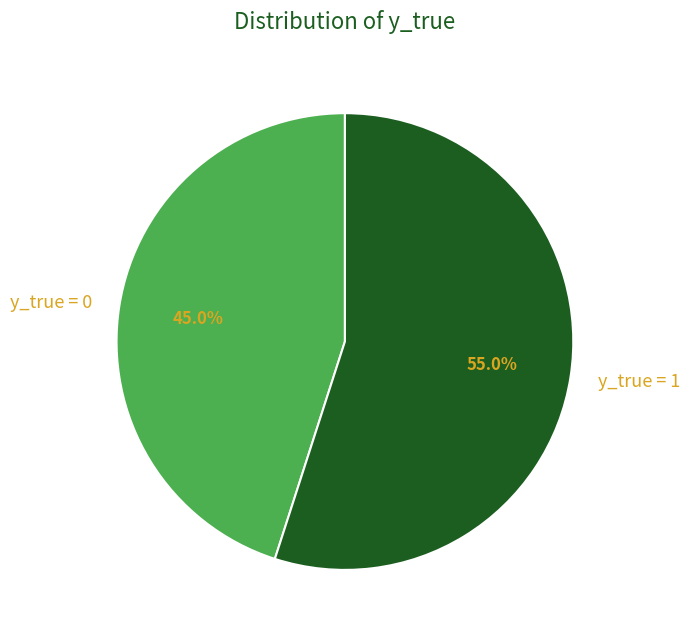

Which slice is the largest?

y_true = 1